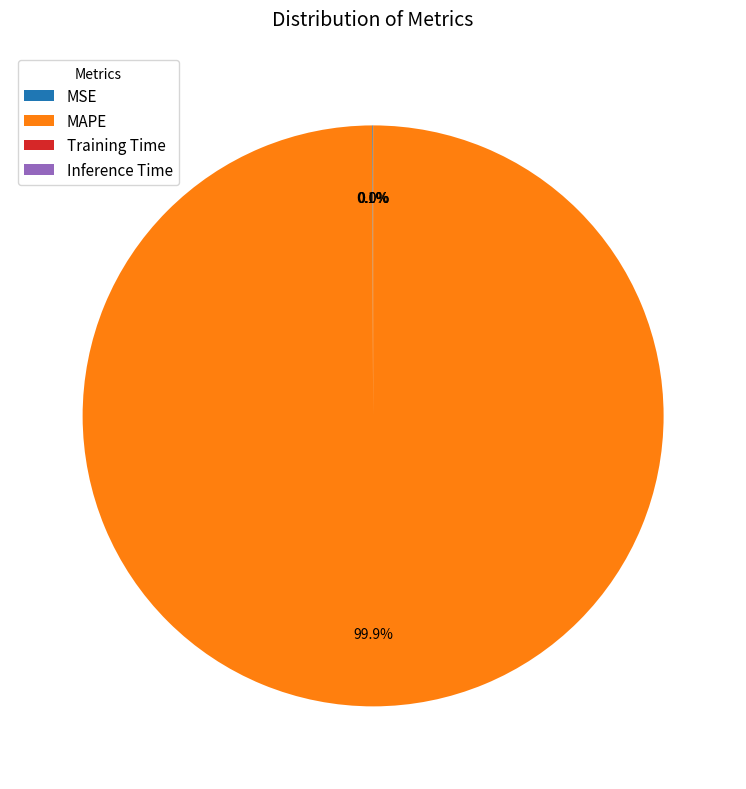

To the nearest percent, what is the difference between the largest and smallest slice percentages?

100%